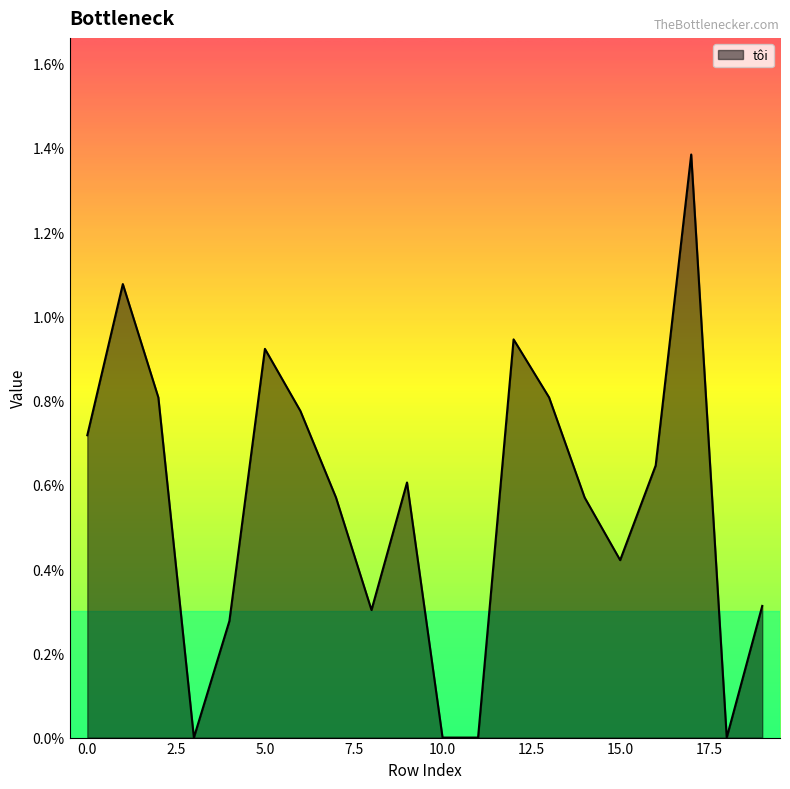

What is the sum of all values?

0.1